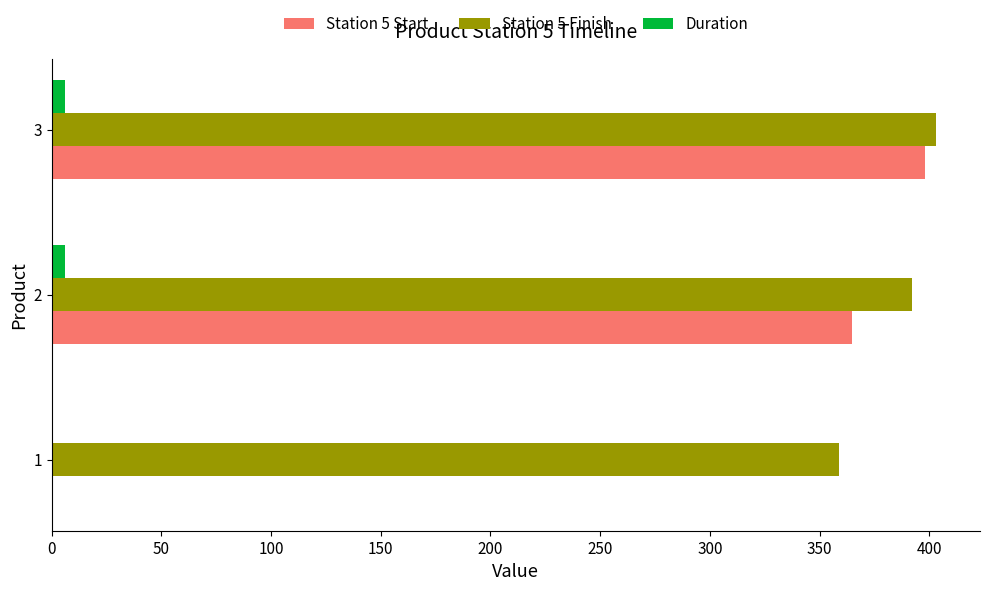

Count the number of data series in this chart.

3